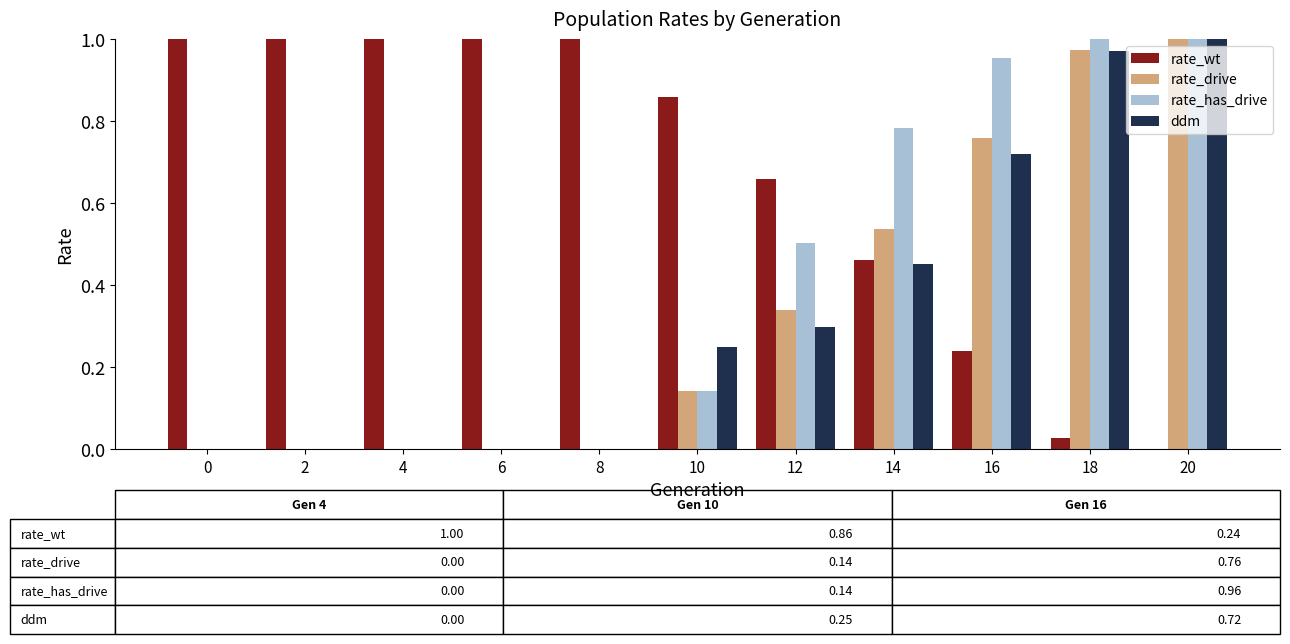

Is the value of rate_drive at 20 greater than the value of ddm at 18?

Yes